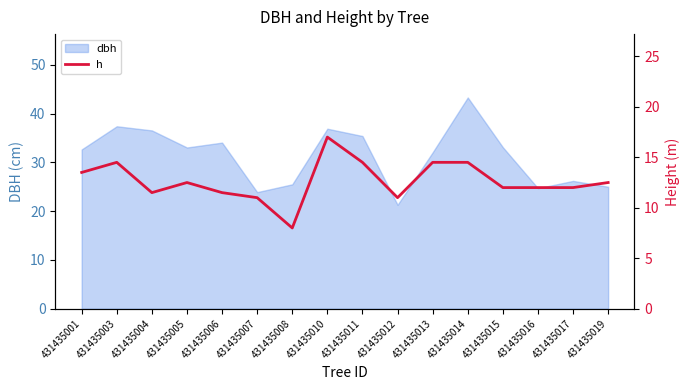

Read the value at 431435003.

14.5